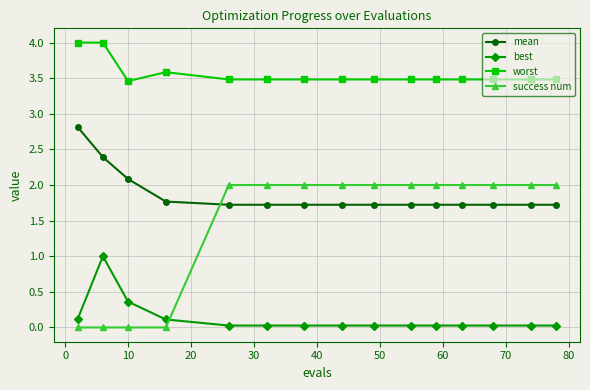

Does the chart have visible grid lines?

Yes